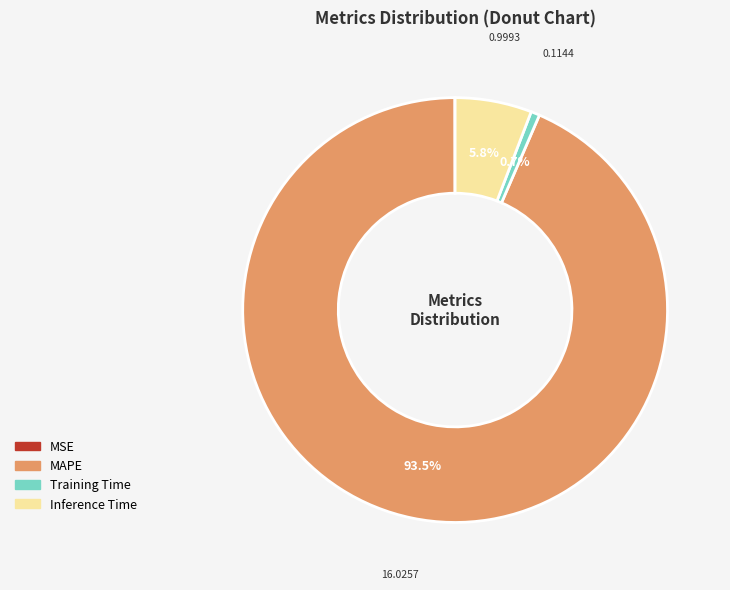

Which category has the biggest portion of the pie?

MAPE